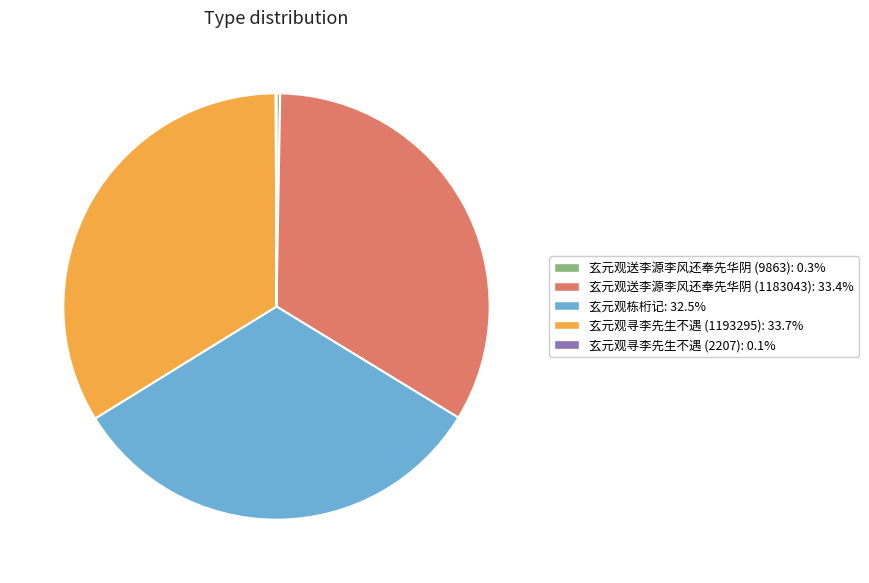

The 玄元观寻李先生不遇 (1193295) slice represents 40% of the pie. True or false?

False